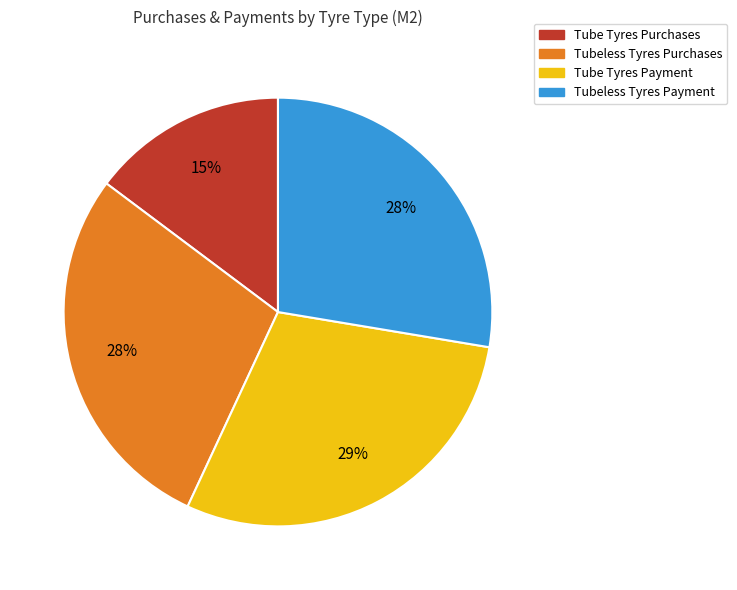

To the nearest percent, what is the average slice percentage?

25%